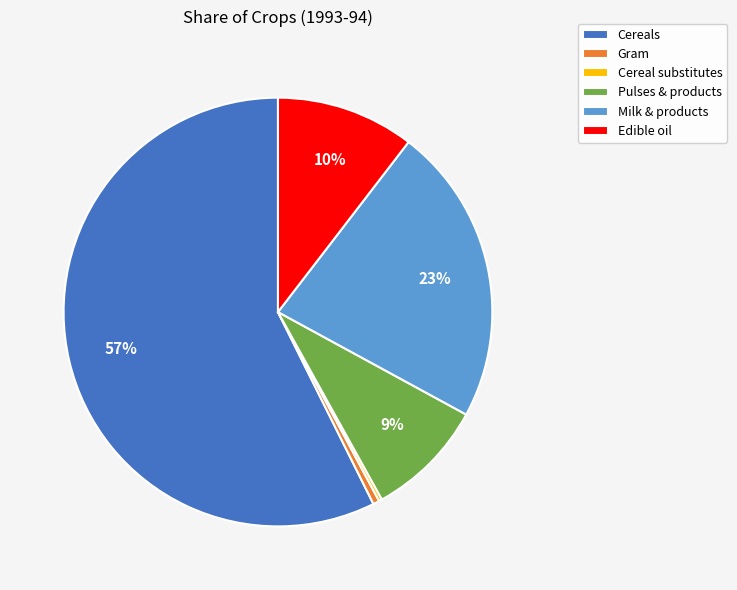

What is the largest slice in the pie chart?

Cereals